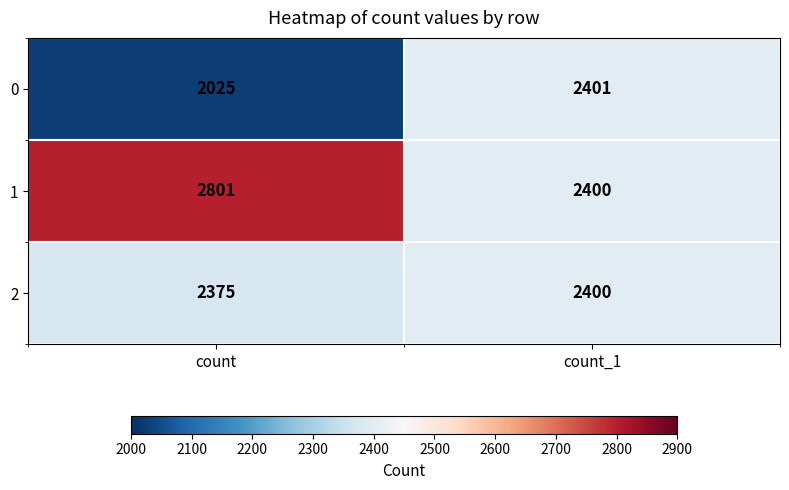

How many categories are shown in the chart?

2